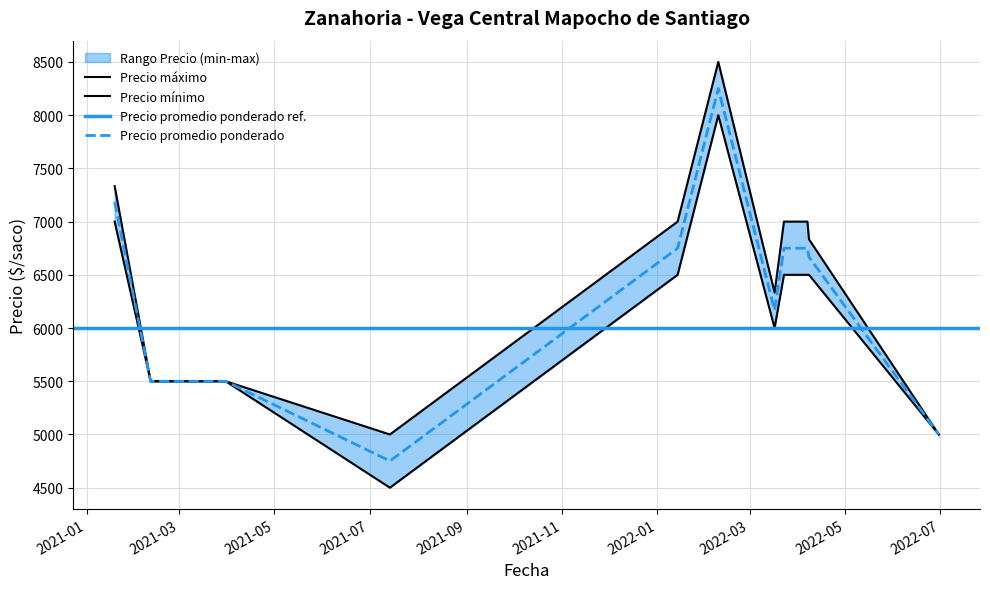

Does the chart display data point markers on the line(s)?

No